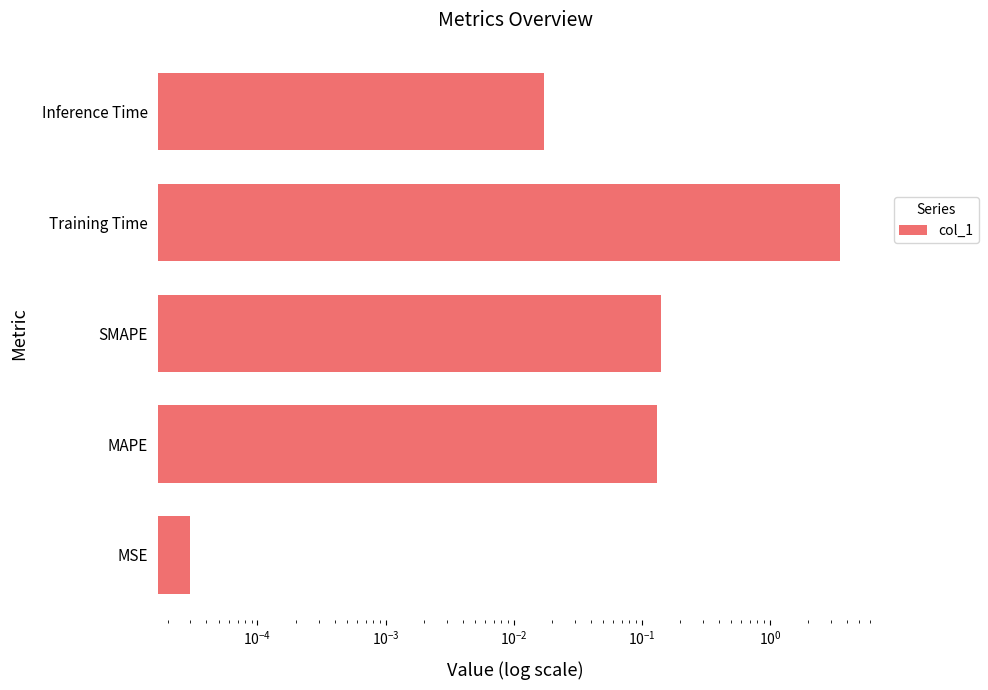

The value at Inference Time is 0.0. True or false?

False